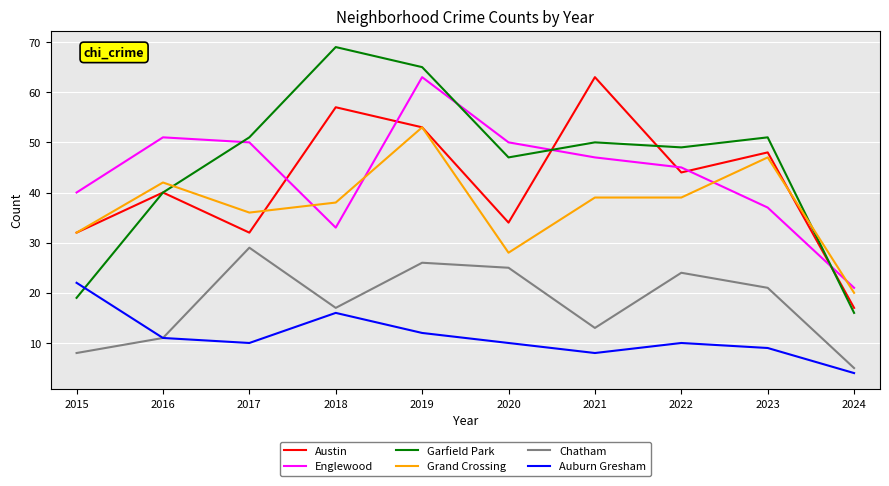

Which category has the highest value across all series?

2018